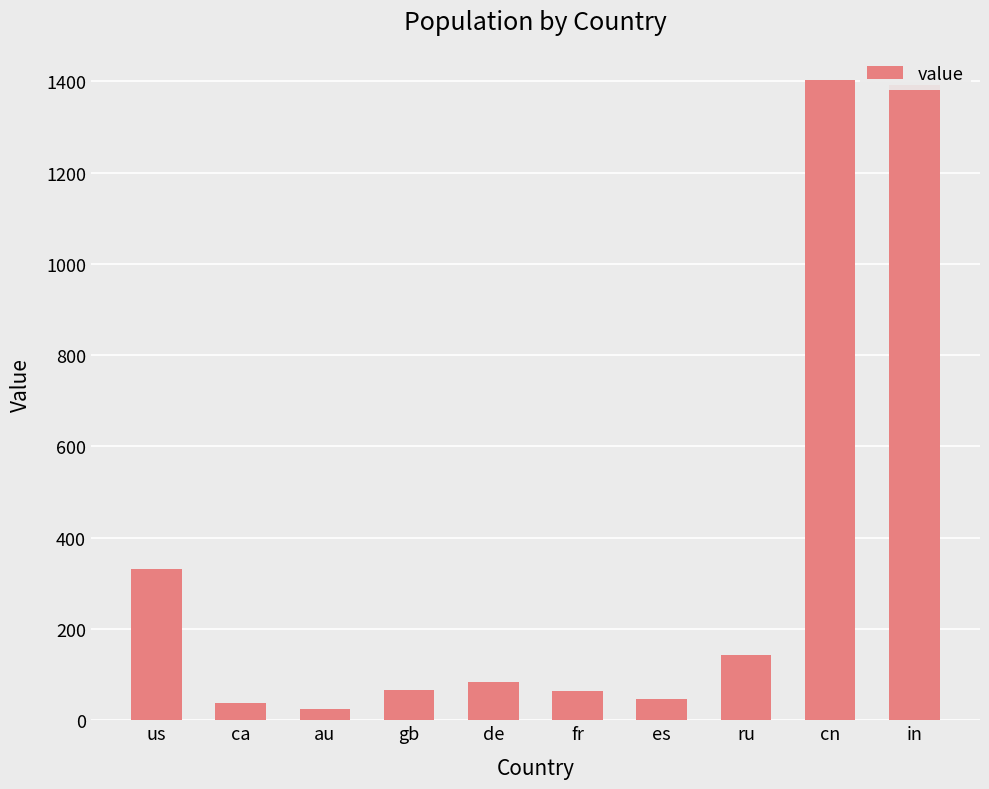

What is the difference between the maximum and second lowest values?

1364